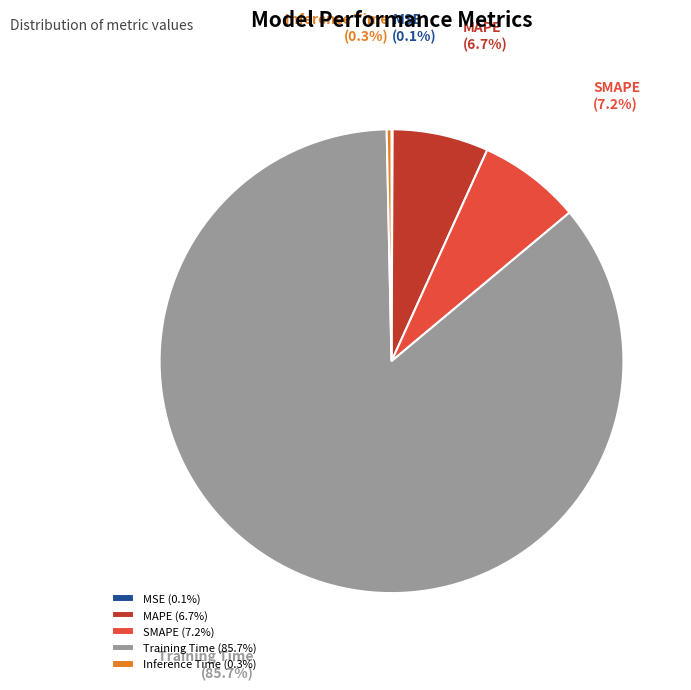

Between Training Time and Inference Time, which is larger?

Training Time